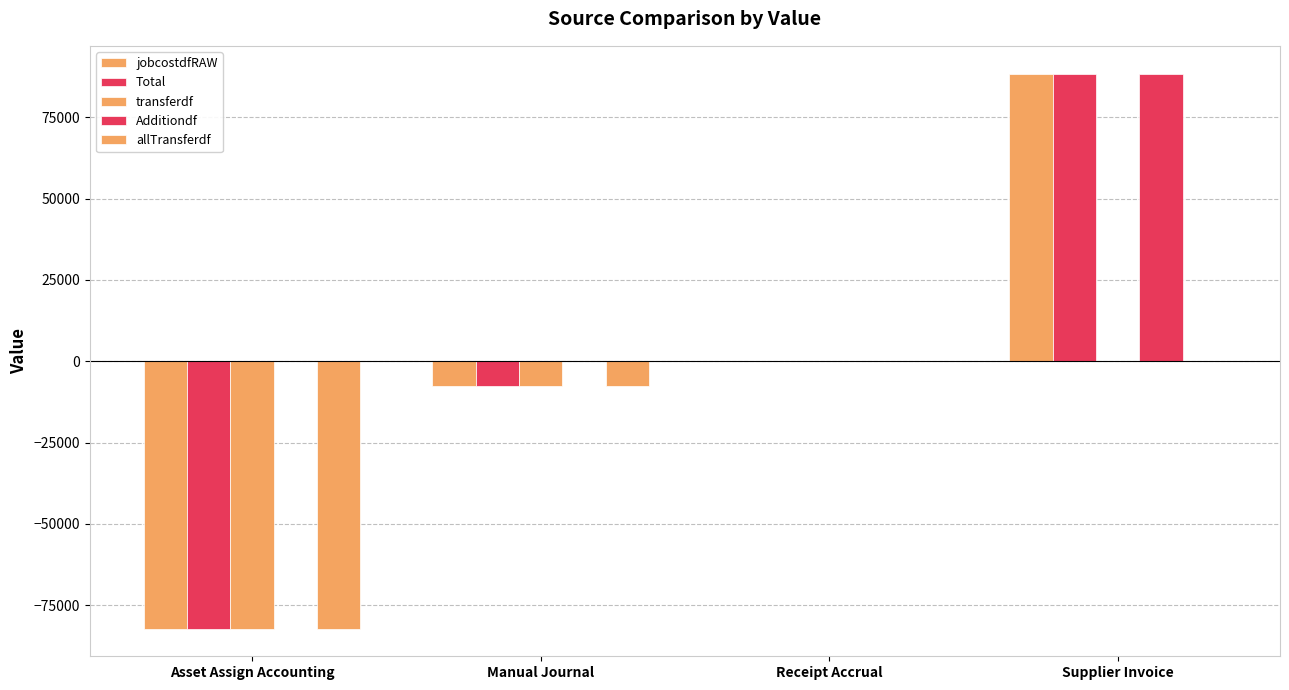

Rank the categories by transferdf value from lowest to highest.

Asset Assign Accounting, Manual Journal, Receipt Accrual, Supplier Invoice